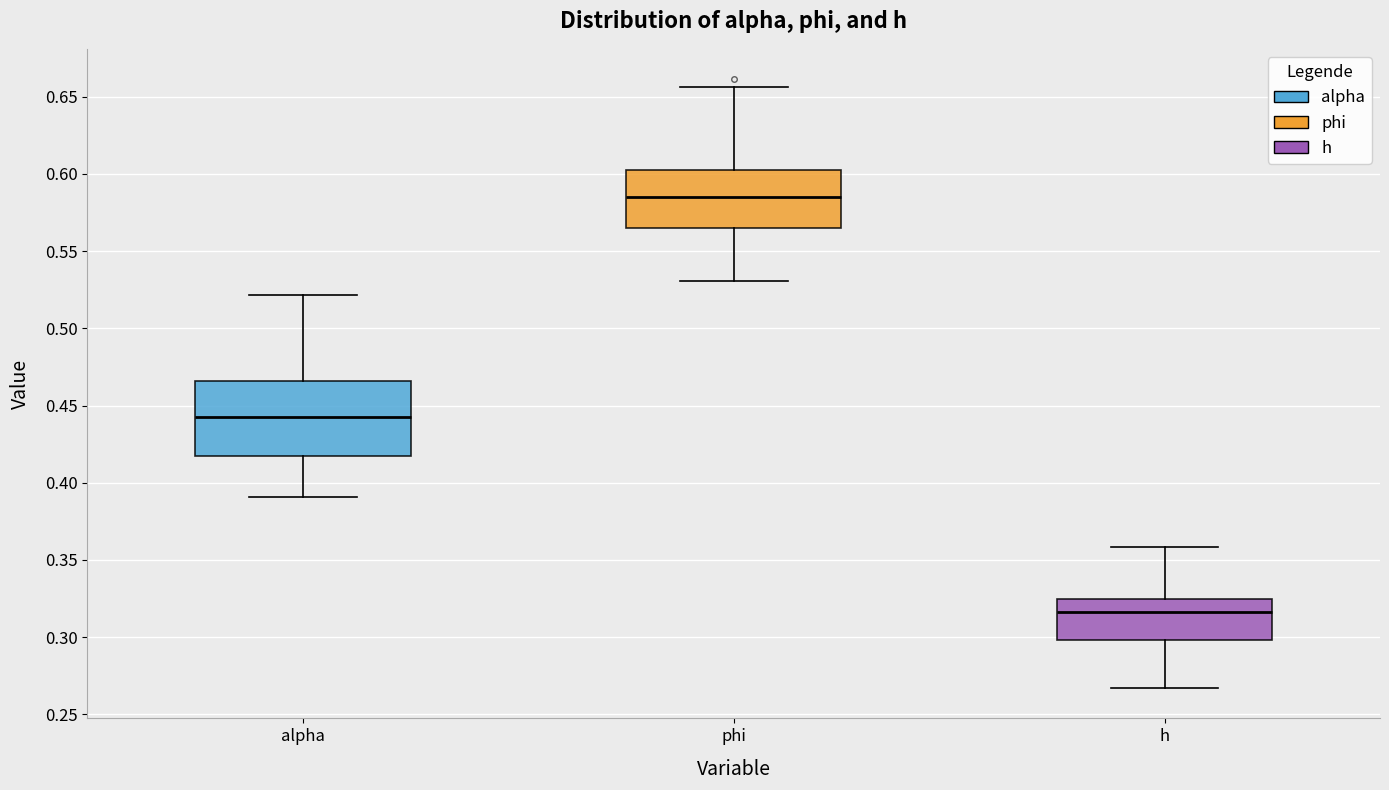

Where does the lower whisker of the box for alpha end on the y-axis? The values are not printed on the chart, so give them approximately, as read against the axis.

0.390